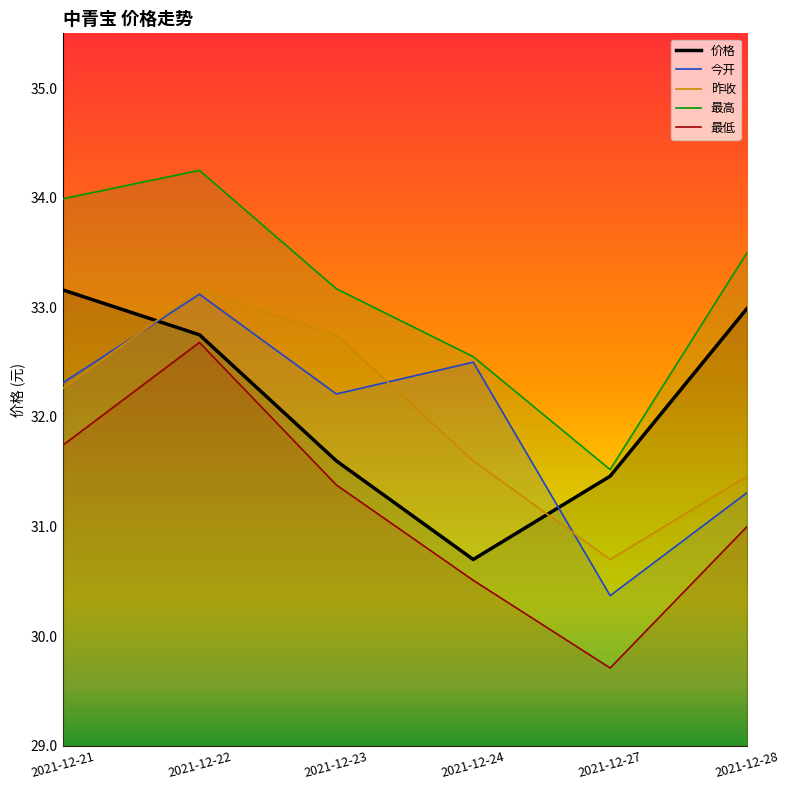

What is the difference between the maximum and second lowest values in the 今开 series?

1.8